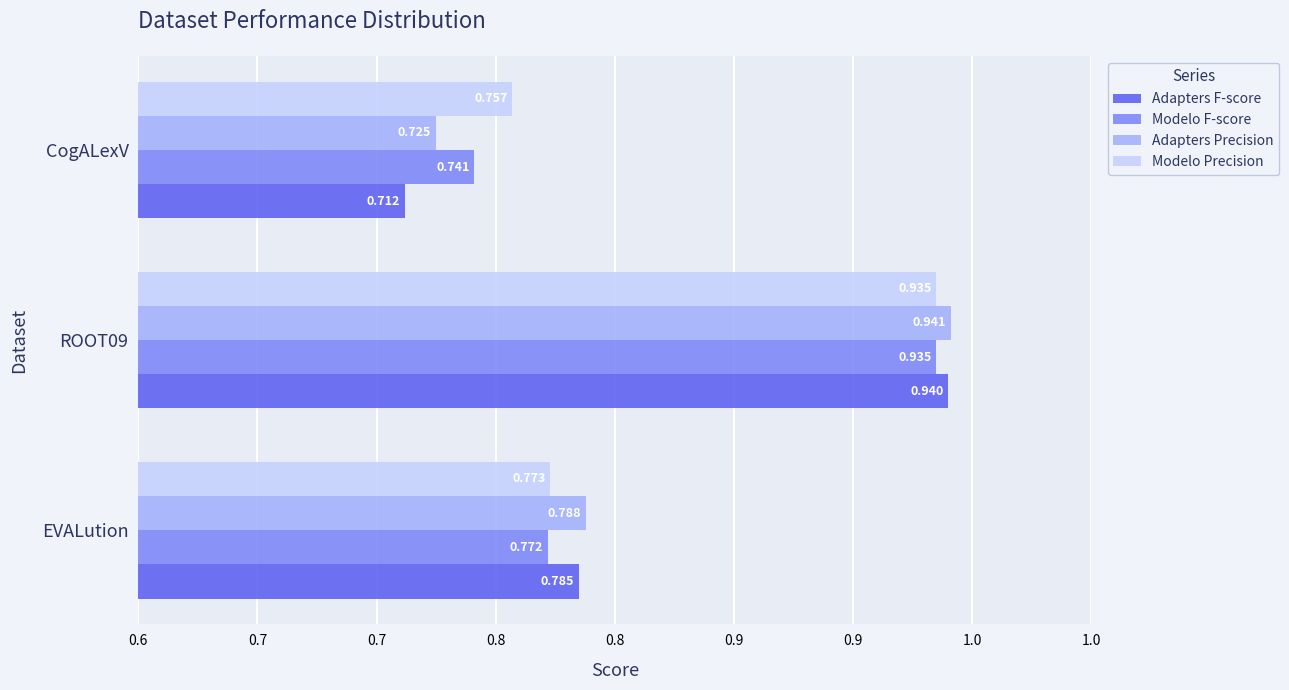

Rank the series by their maximum value, from lowest to highest.

Modelo F-score, Modelo Precision, Adapters F-score, Adapters Precision